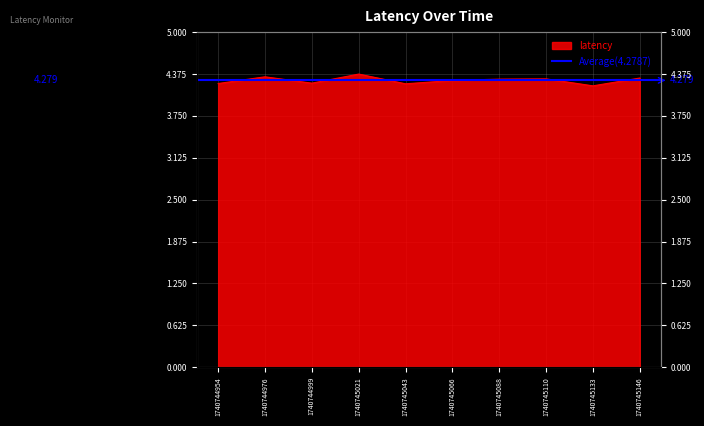

What is the average value?

4.3